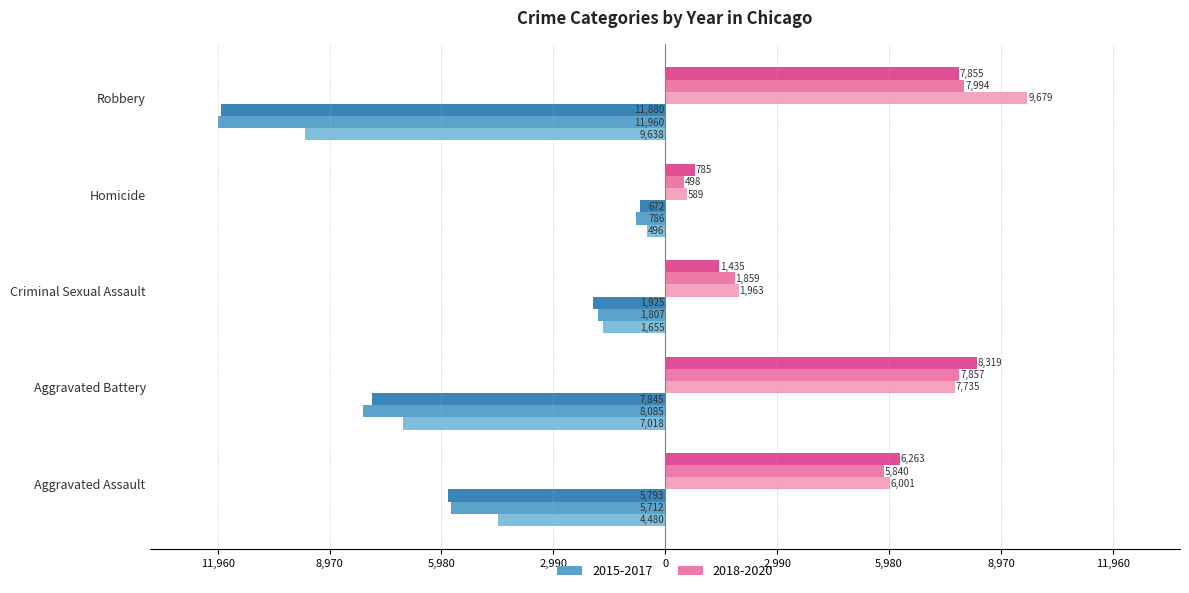

What position from the right is Criminal Sexual Assault?

3